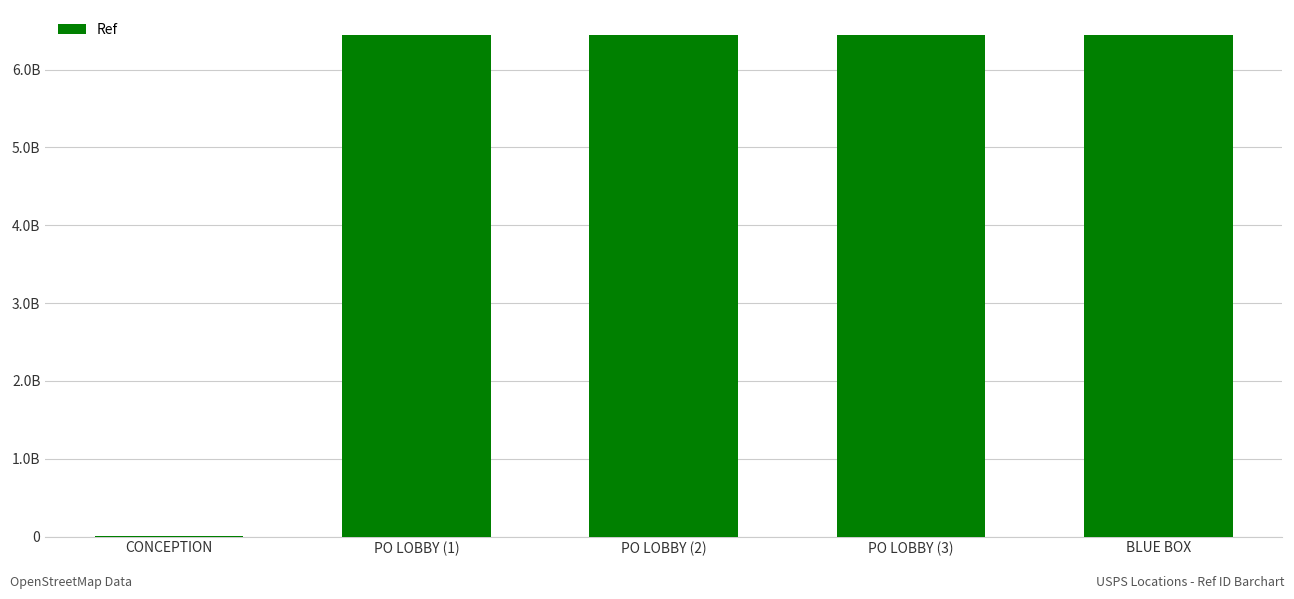

How many data points are above 6443300001?

2